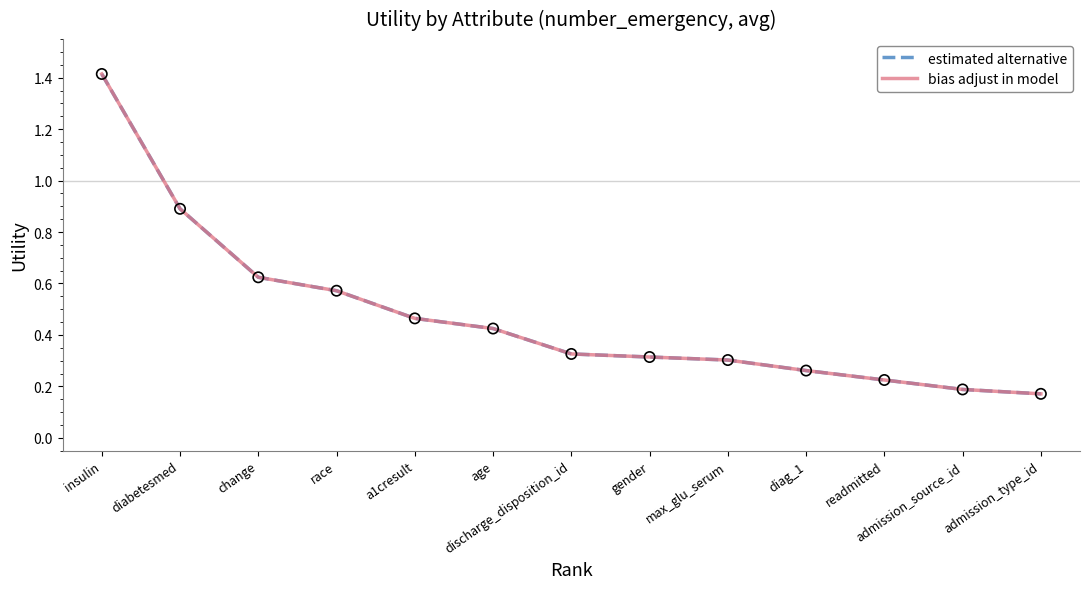

Does the chart have visible grid lines?

No